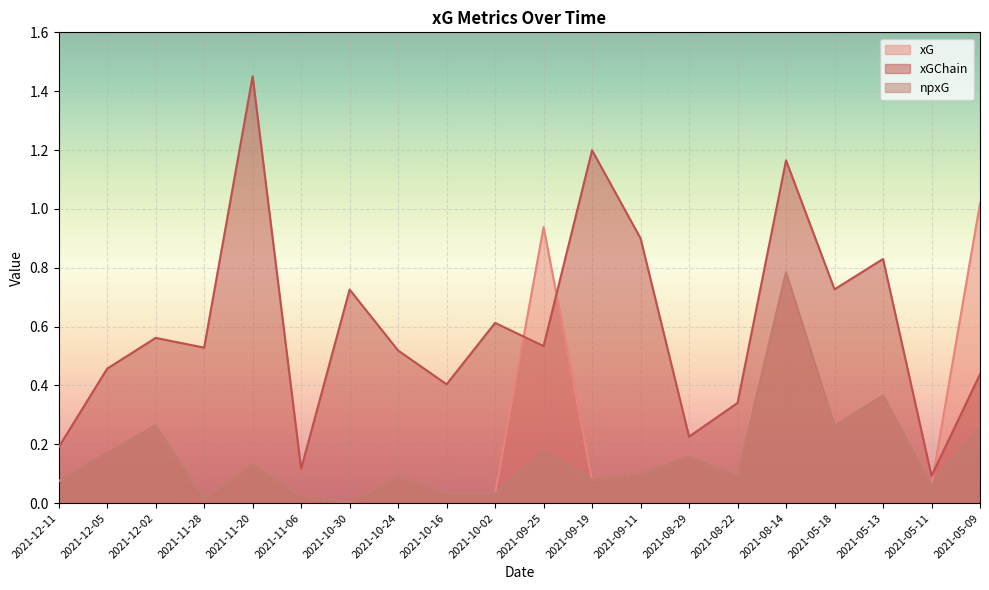

Does the chart display data point markers on the line(s)?

No